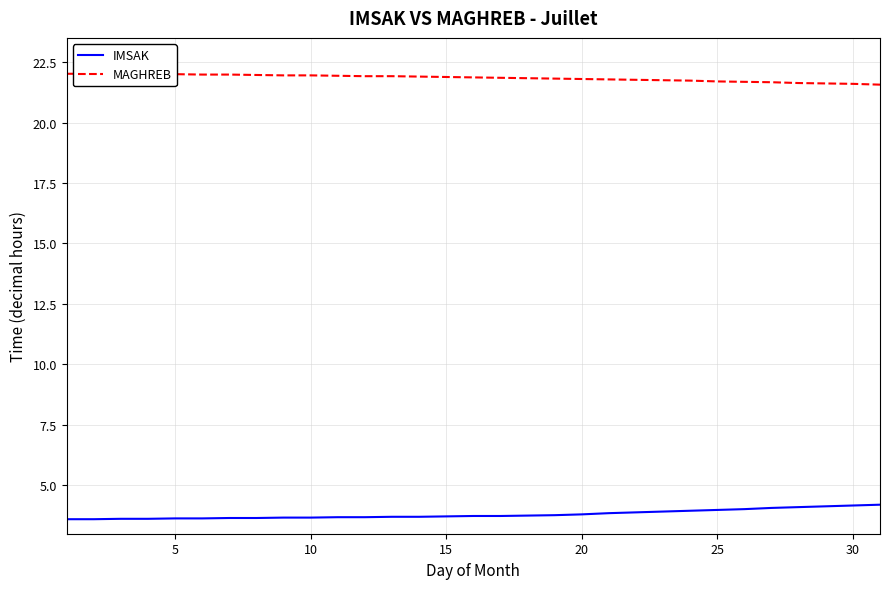

The value of IMSAK at 10 is 3.7. True or false?

True